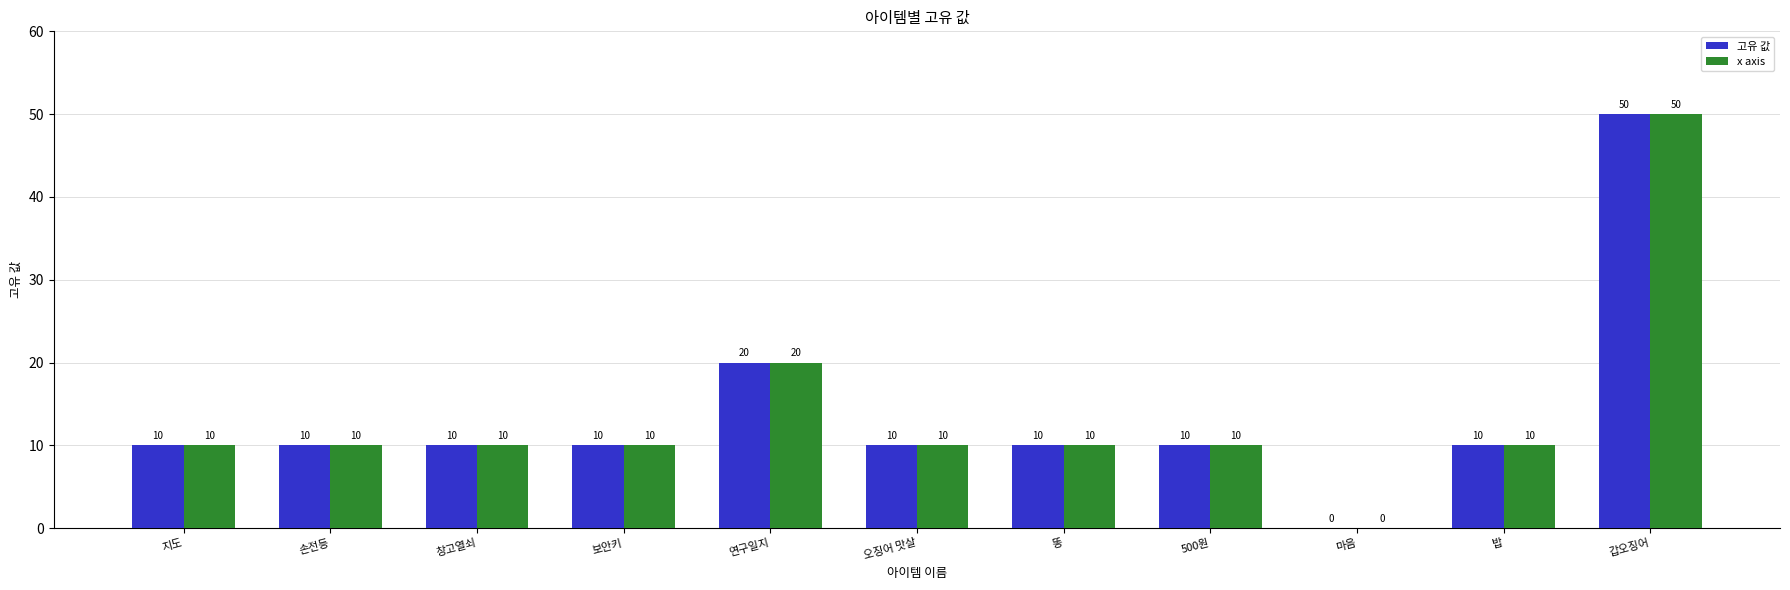

Which category has the highest value across all series?

갑오징어